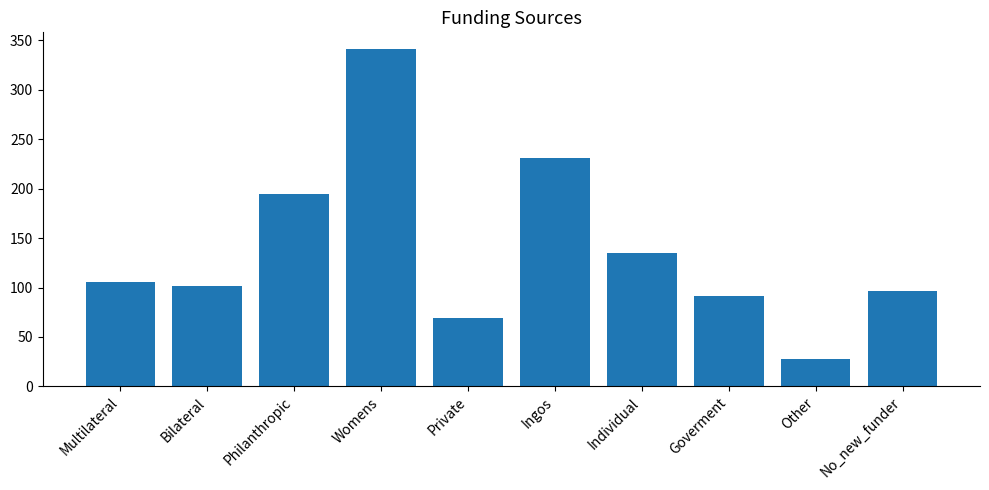

The chart shows a value of 28 at Other. True or false?

True